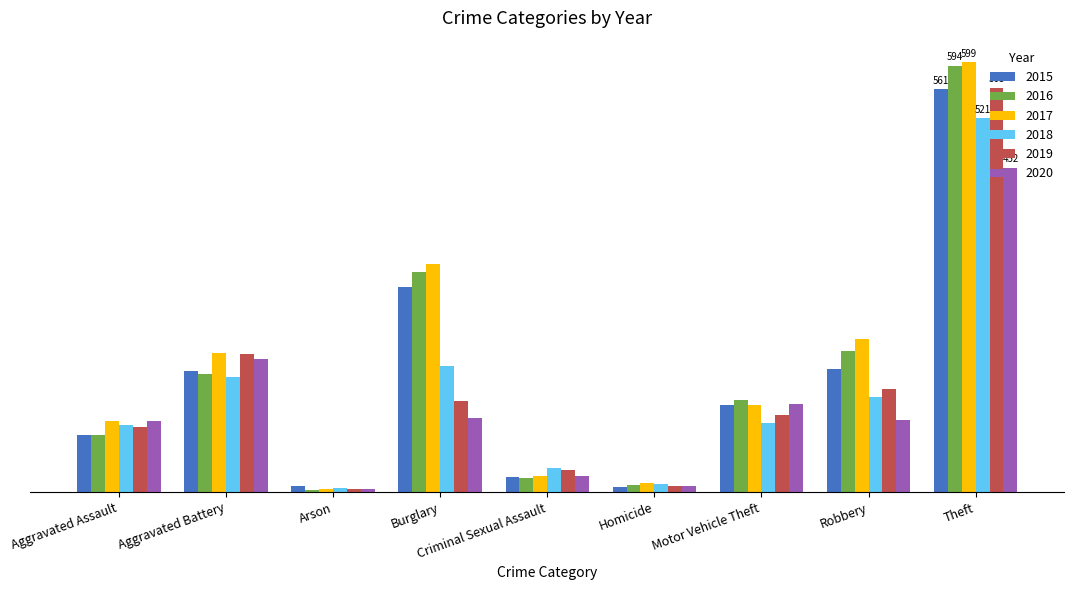

Where does the 2015 series first go above 121?

Aggravated Battery